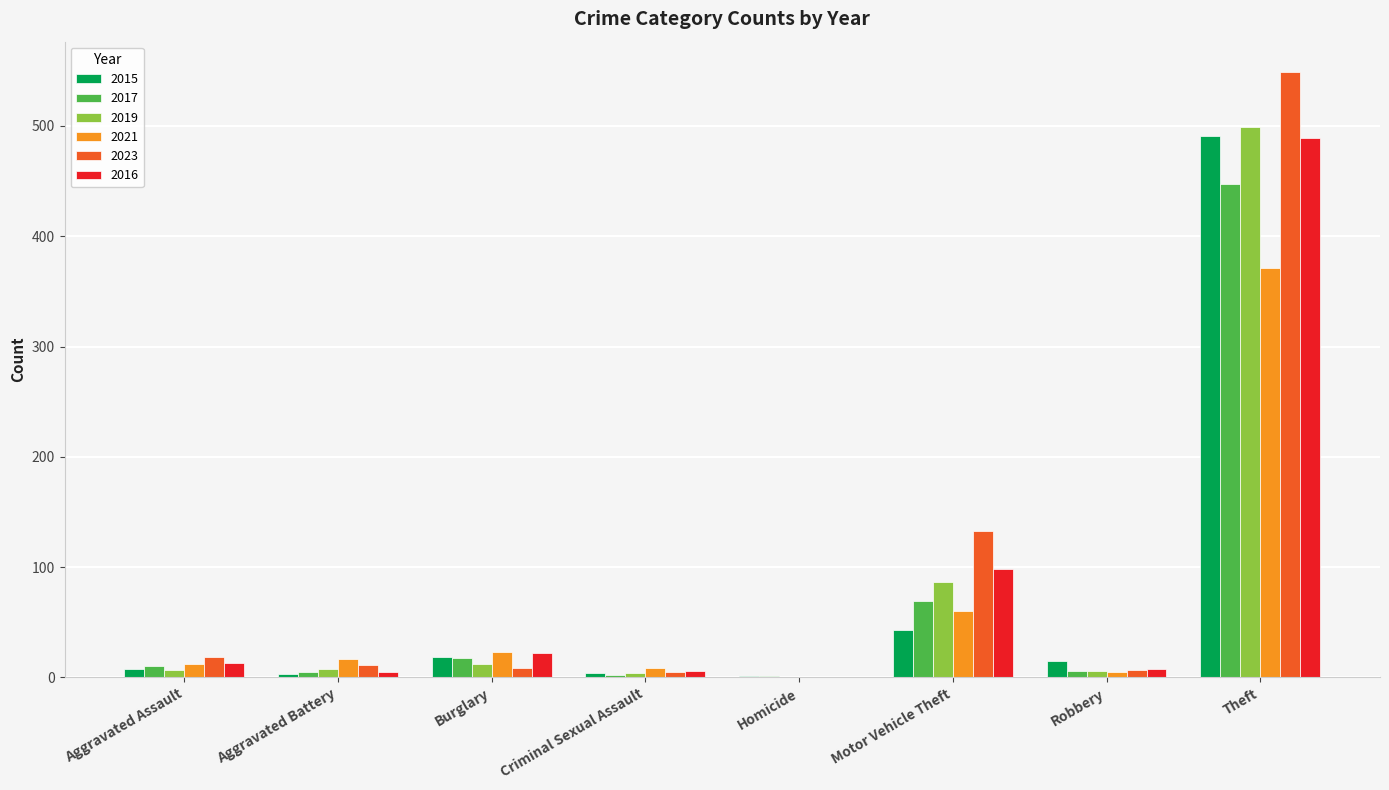

Which label corresponds to the largest value in the chart?

Theft